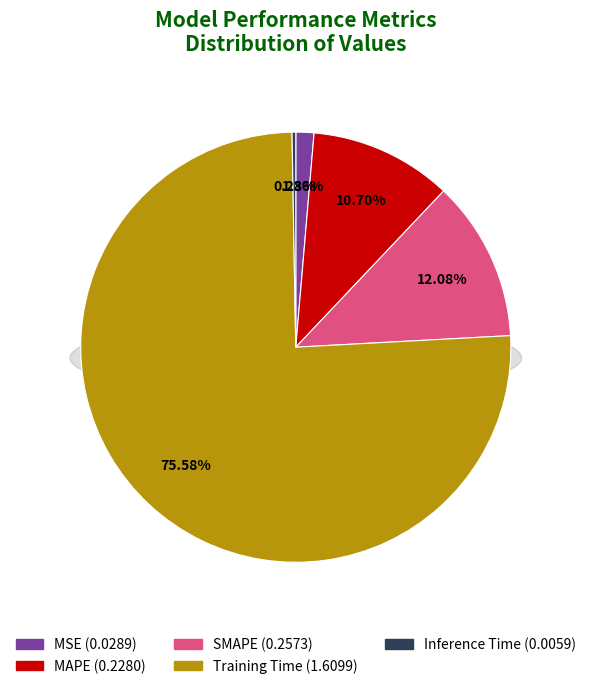

Rank the categories by value from highest to lowest.

Training Time, SMAPE, MAPE, MSE, Inference Time